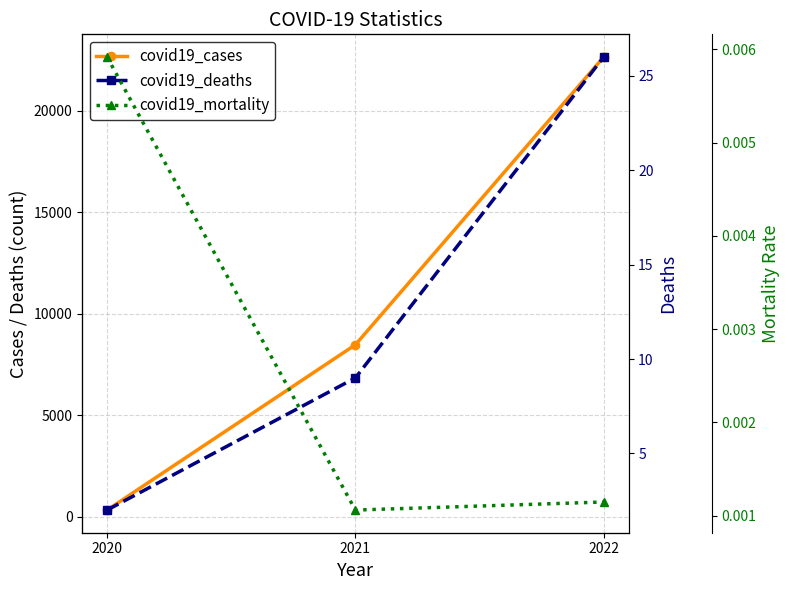

List the labels in order of covid19_mortality value, largest first.

2020, 2022, 2021